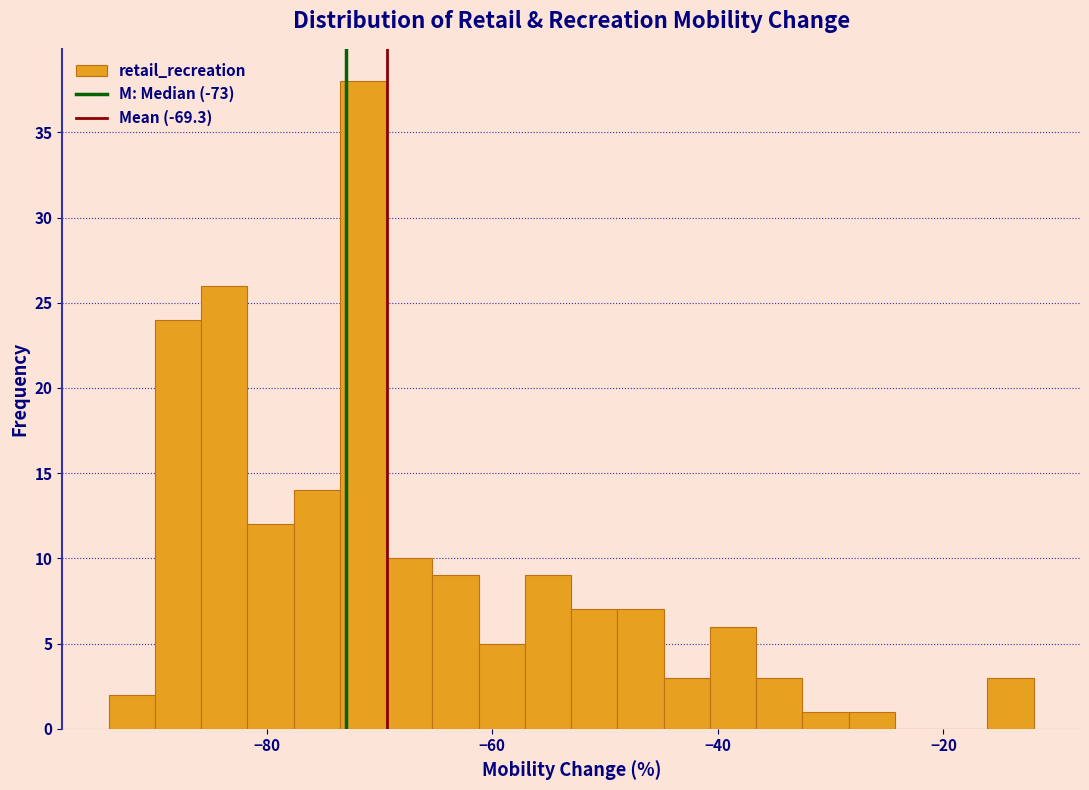

Around what value on the x-axis is the tallest bar? Give the approximate position of its centre, as read against the axis.

-72